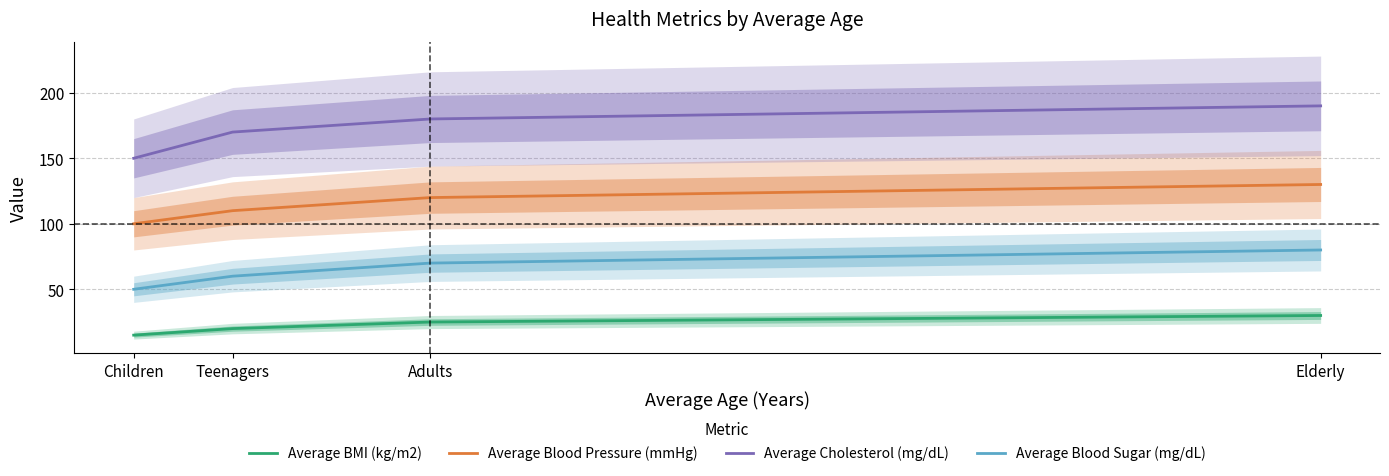

Where does the Average BMI (kg/m2) series first go above 25?

Elderly